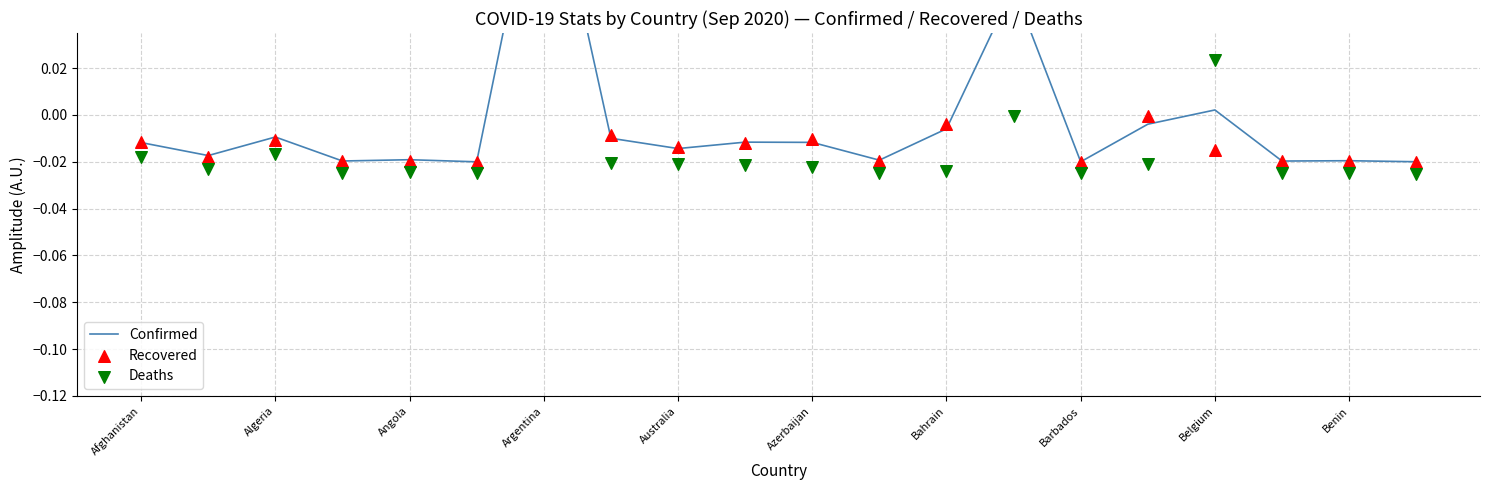

At how many categories does at least one series exceed 0?

3